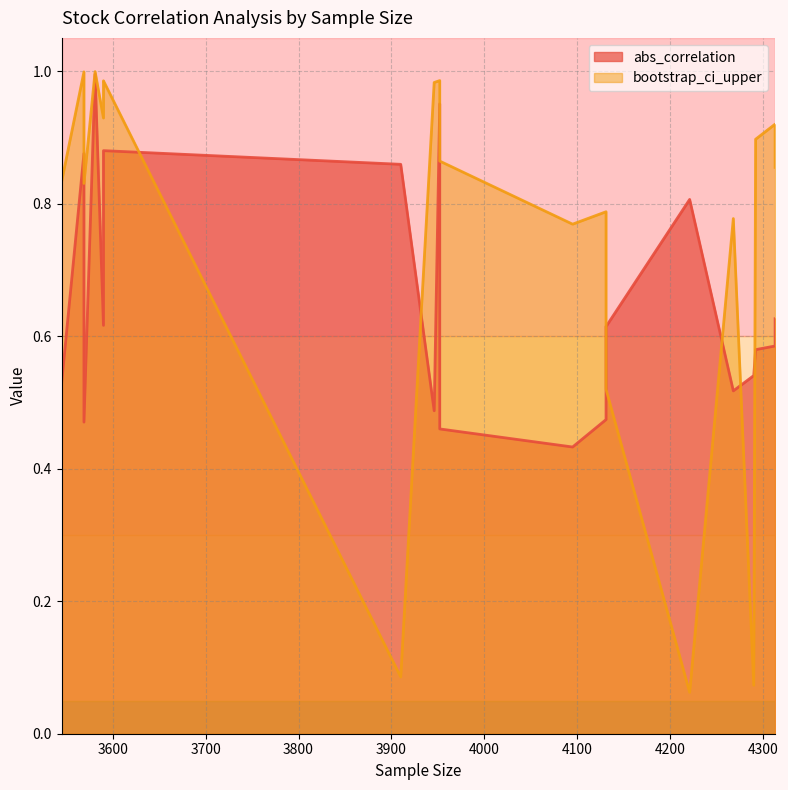

True or false: bootstrap_ci_upper has a value of 0.3 at 3590.

False